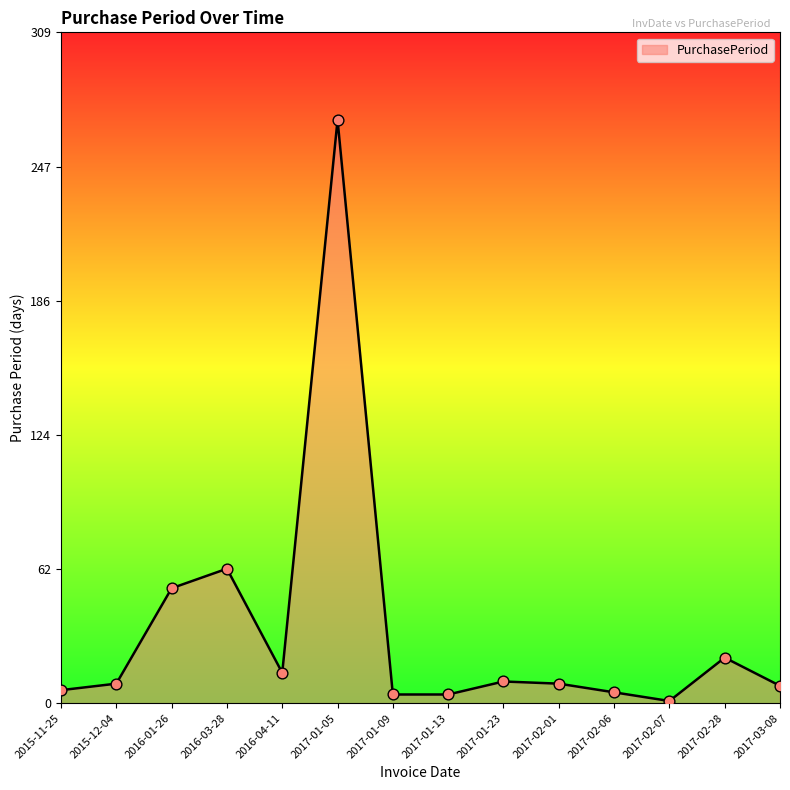

What is the change in value from 2017-01-13 to 2017-02-06?

+1